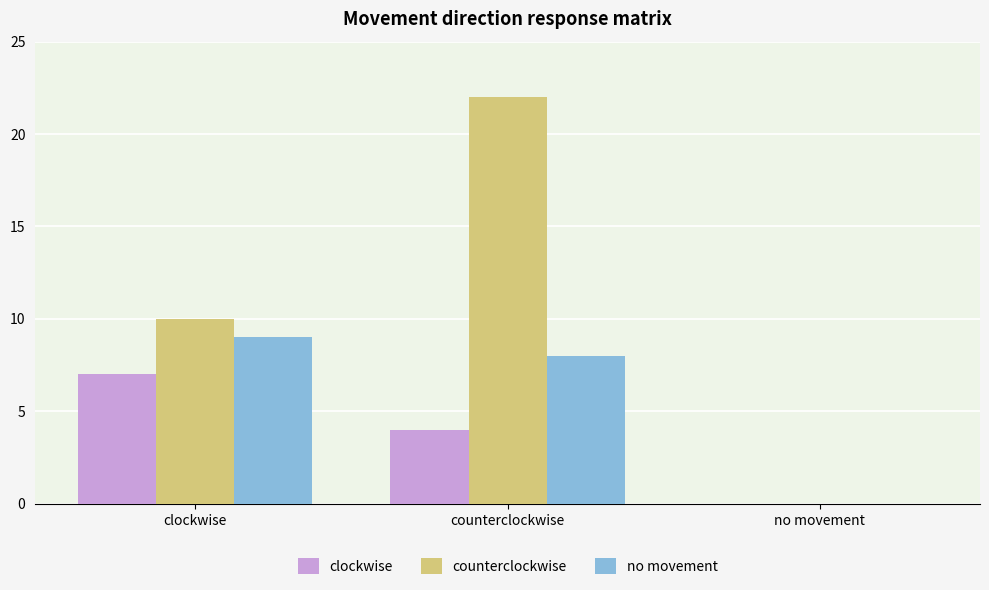

What is the spread (max minus min) of values at clockwise?

3